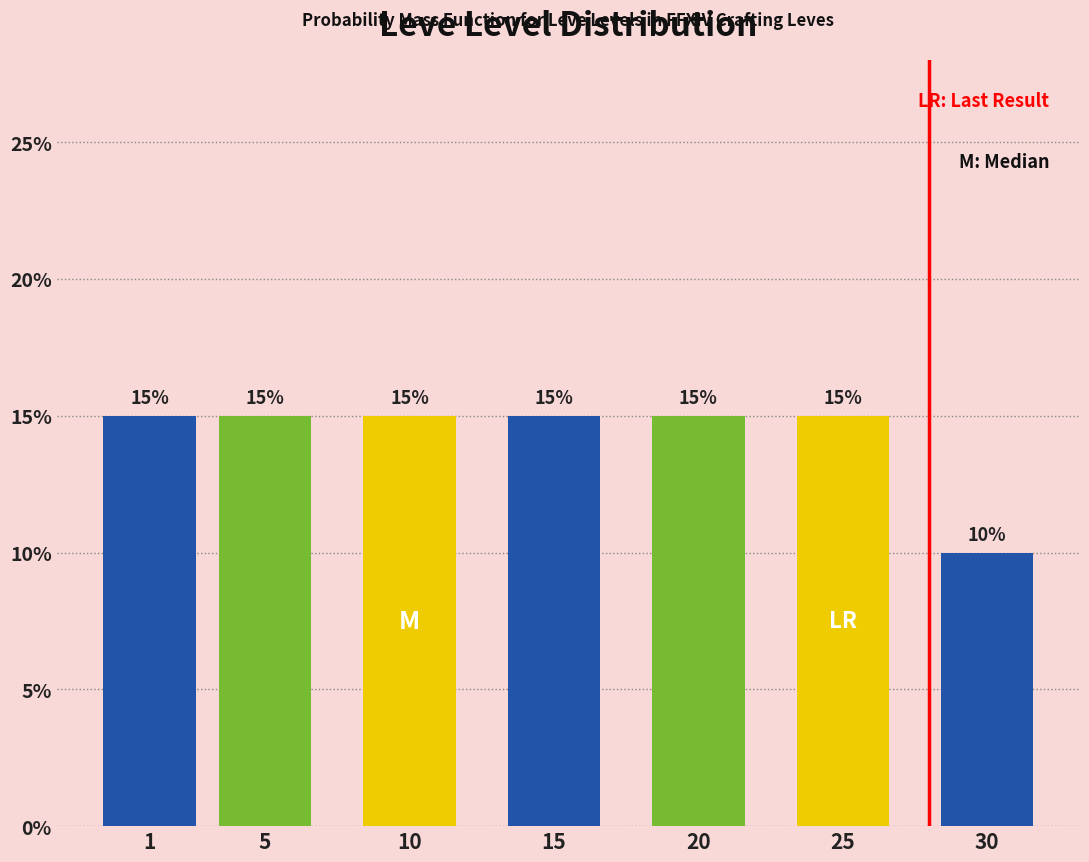

Reading left to right, what are all the values shown in this chart?

15	15	15	15	15	15	10